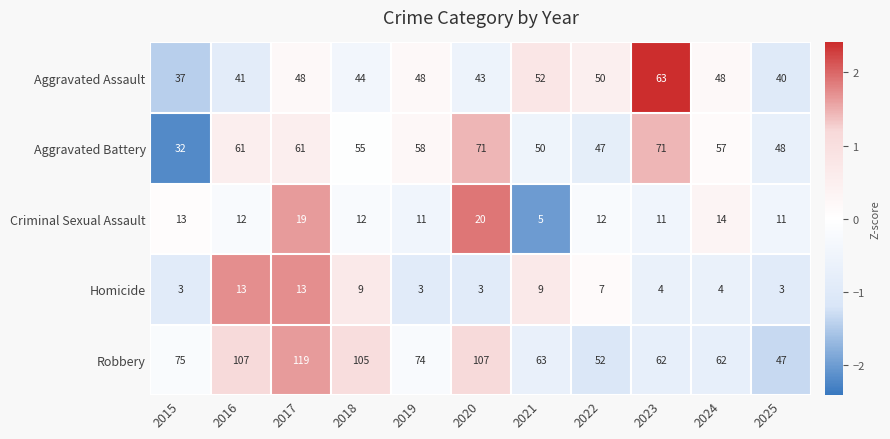

What is the difference between the maximum and minimum values in the Criminal Sexual Assault series?

15